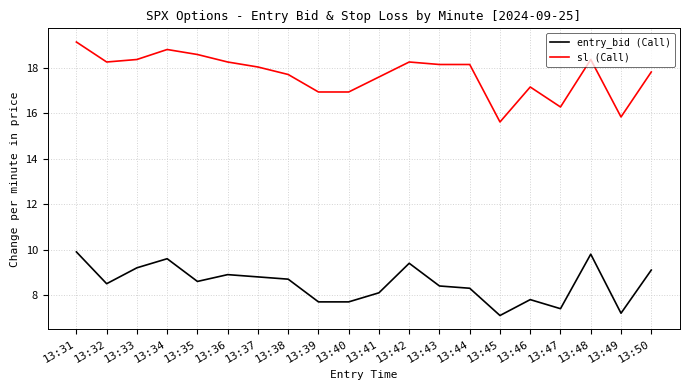

What is the difference between the highest and lowest values at 13:50?

8.7